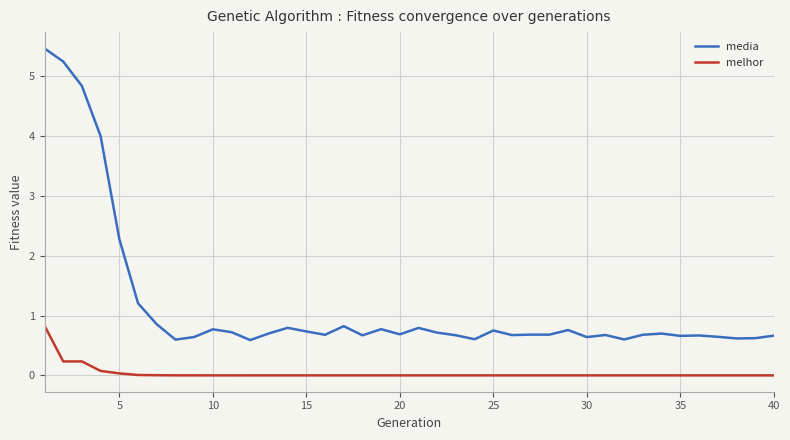

At how many categories does at least one series exceed 2?

5